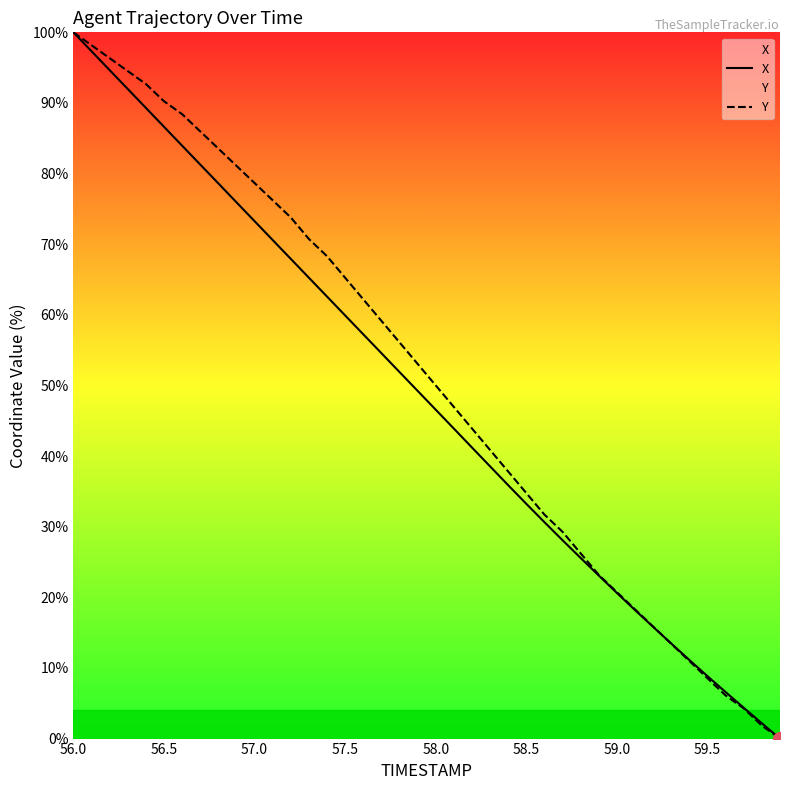

Which series has the widest spread of values?

X